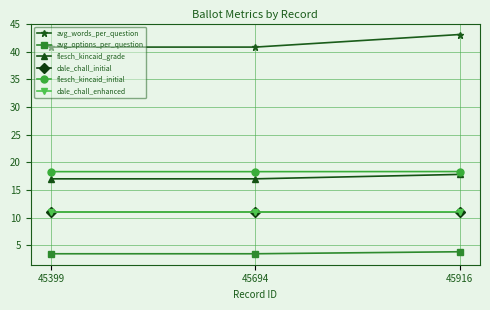

Does the chart have visible grid lines?

Yes